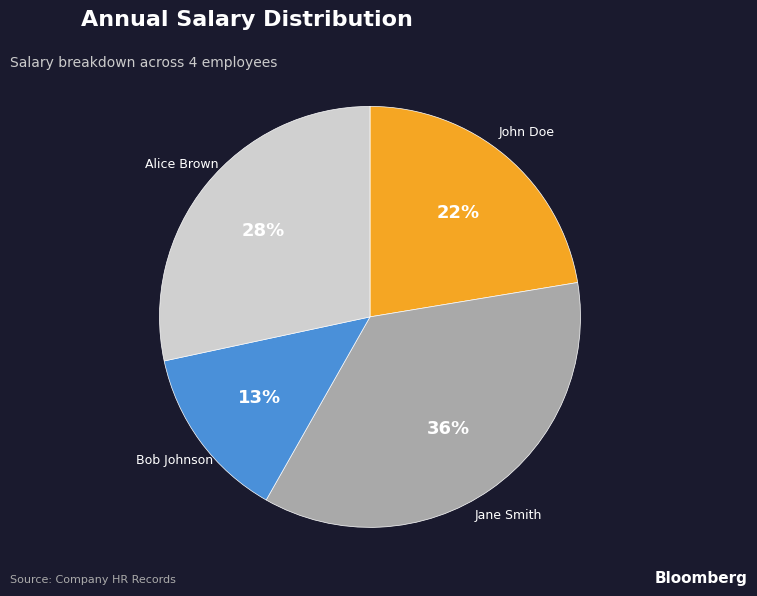

To the nearest percent, what percentage of the pie is Bob Johnson?

13%